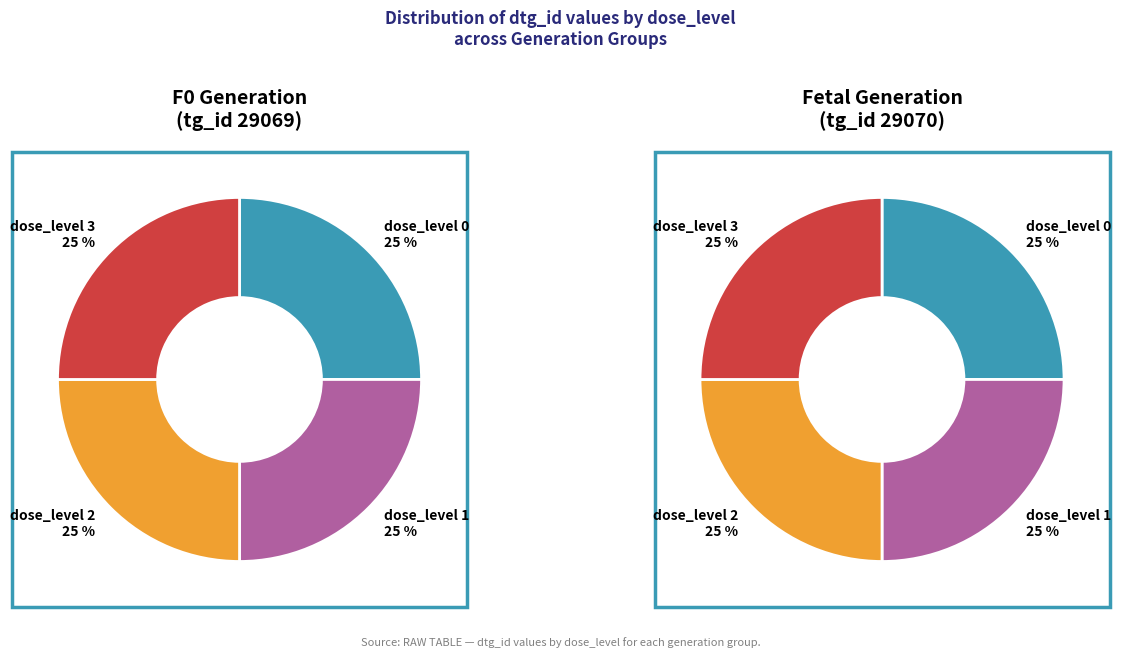

The dose_level 2 slice represents 25% of the pie. True or false?

True